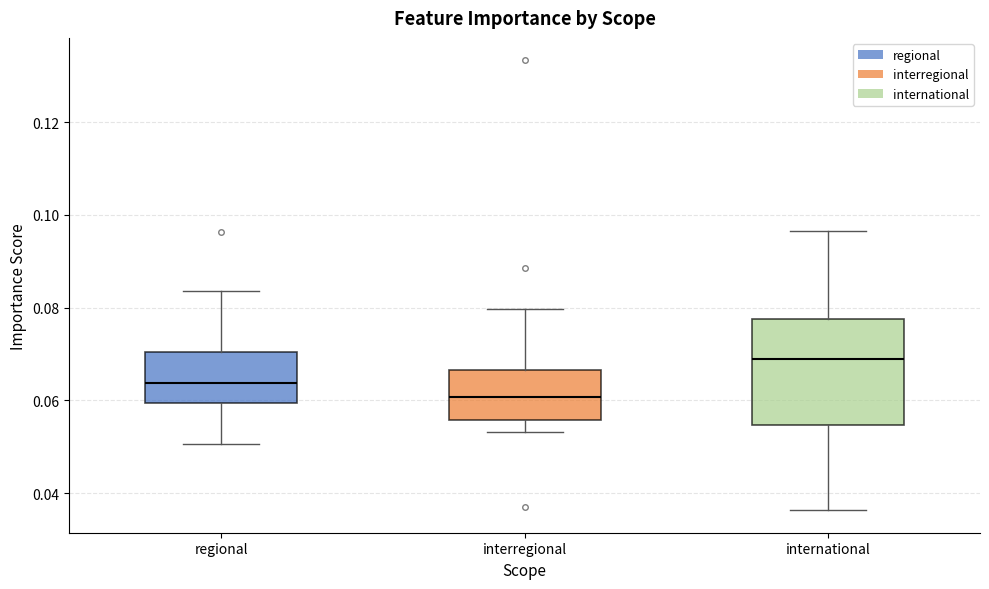

Which box's median line is the highest?

international